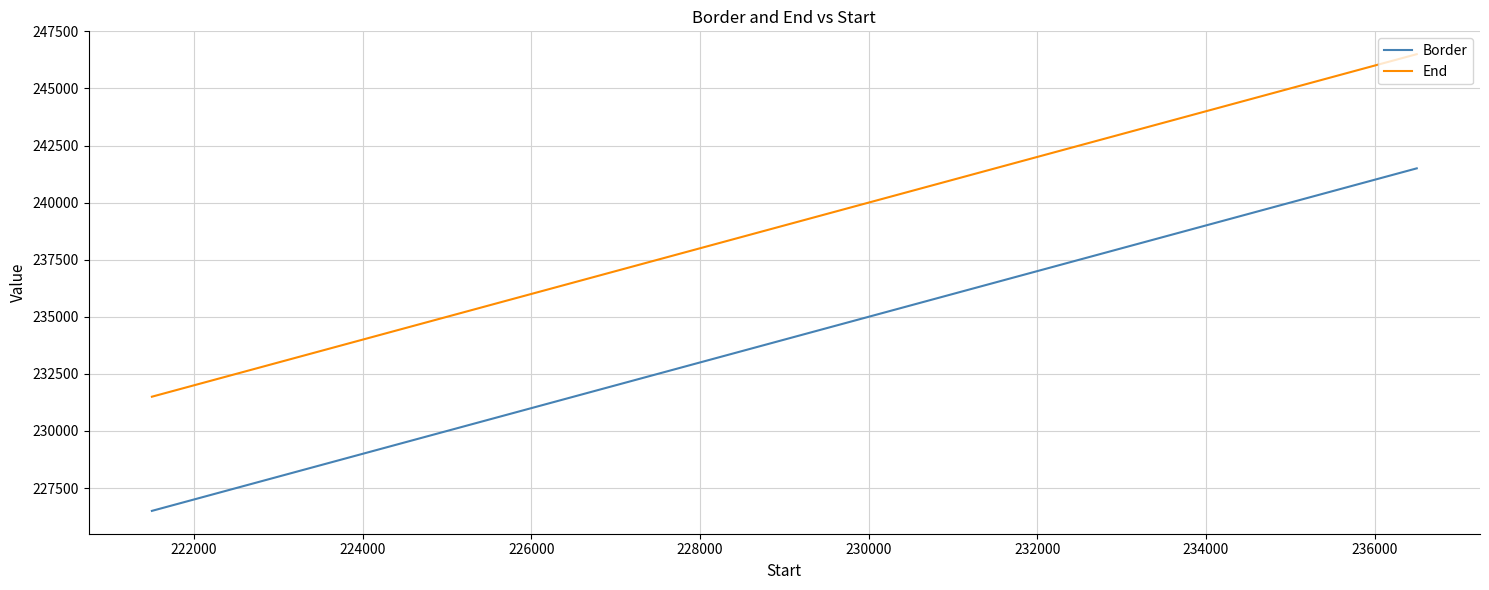

Rank the series by their maximum value, from lowest to highest.

Border, End